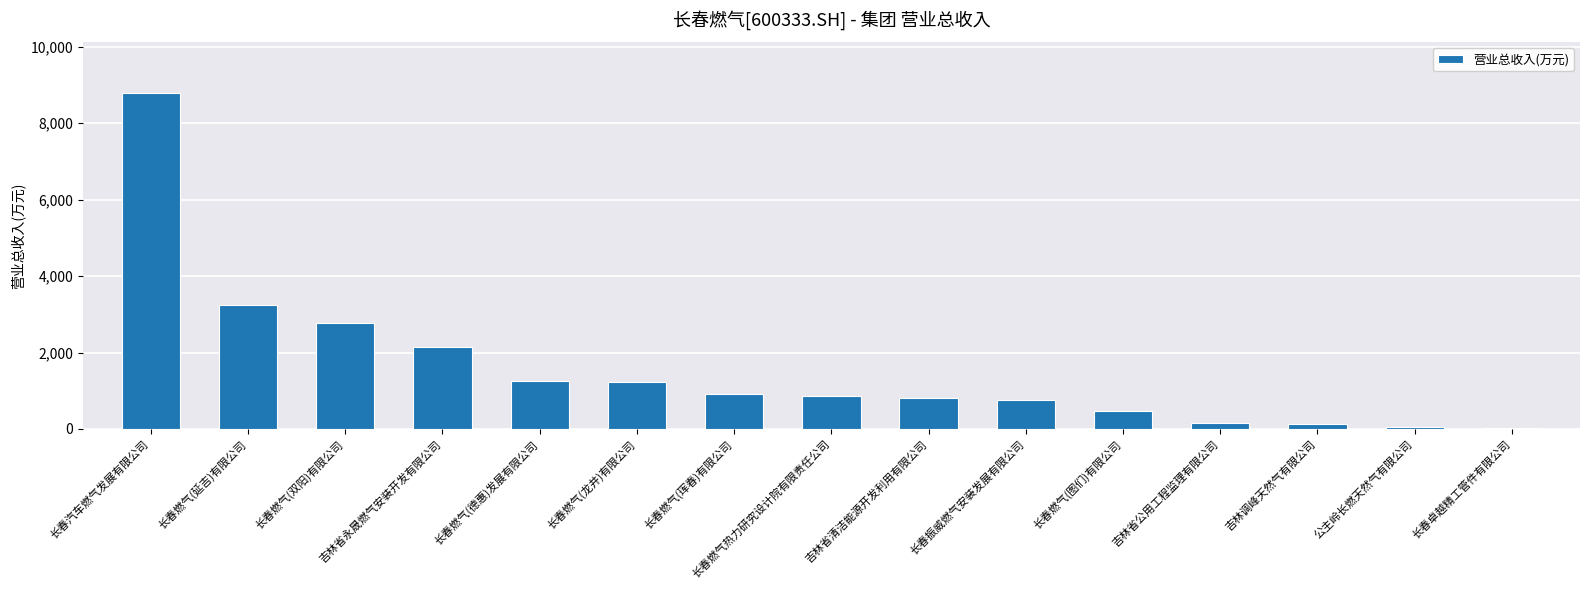

What position from the left is 长春燃气(延吉)有限公司?

2